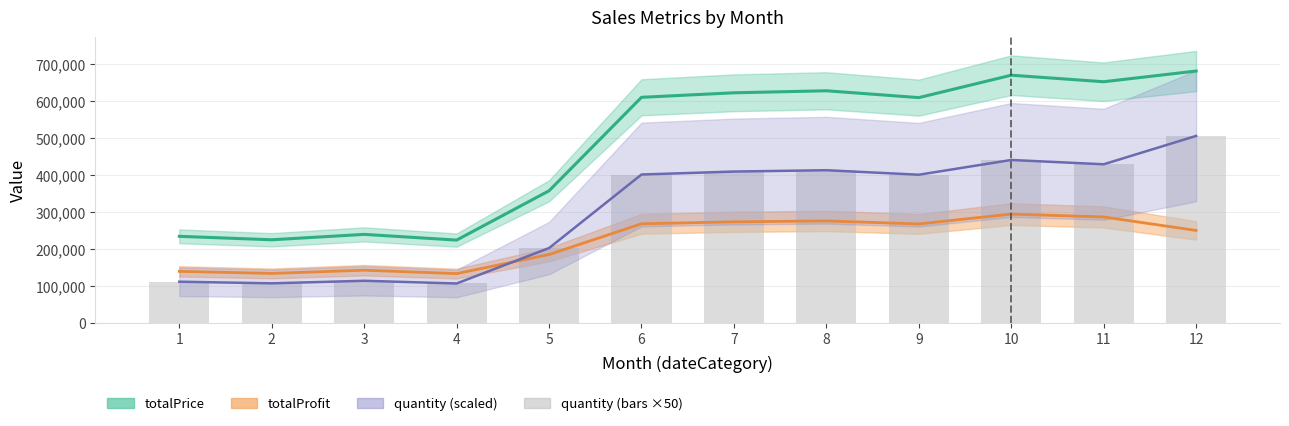

What is the sum of all values?

3644000